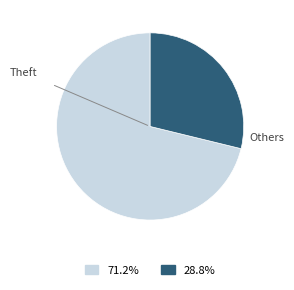

Does any single category account for the majority?

Yes